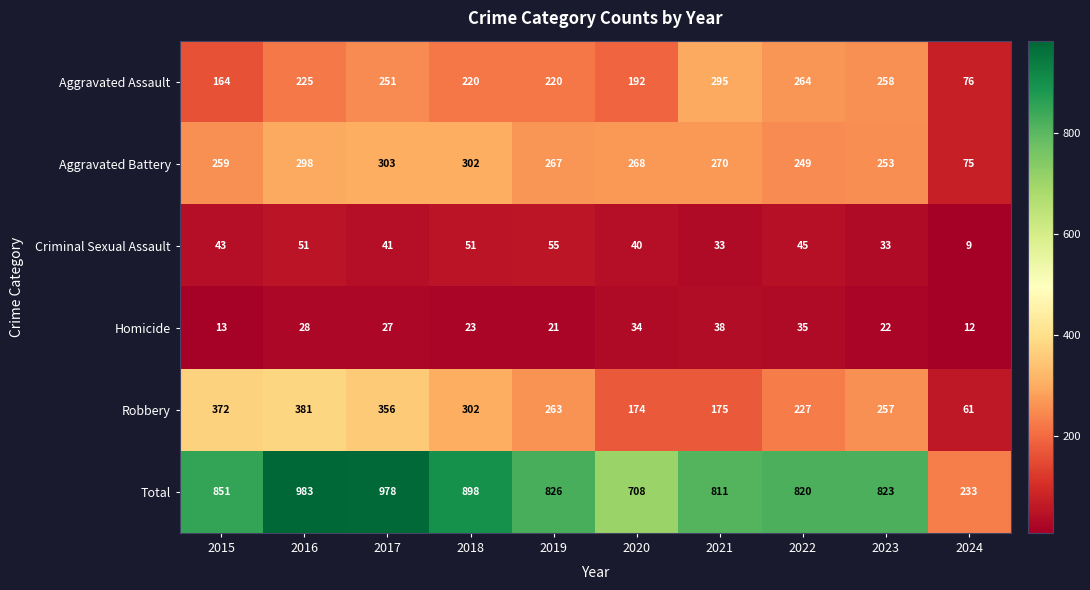

Which label corresponds to the largest value in the chart?

2016